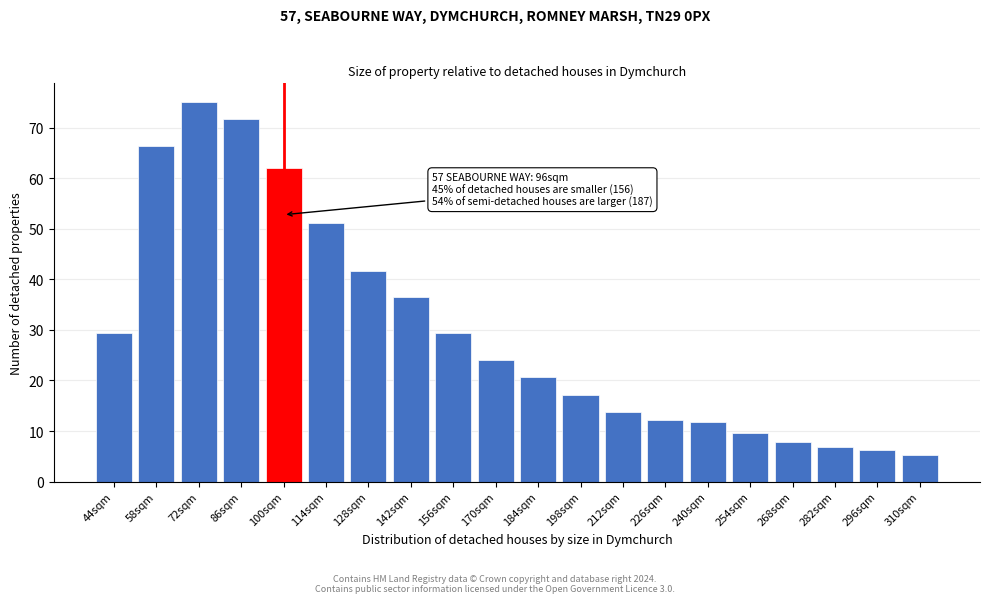

The value at 86sqm is 24.6. True or false?

False